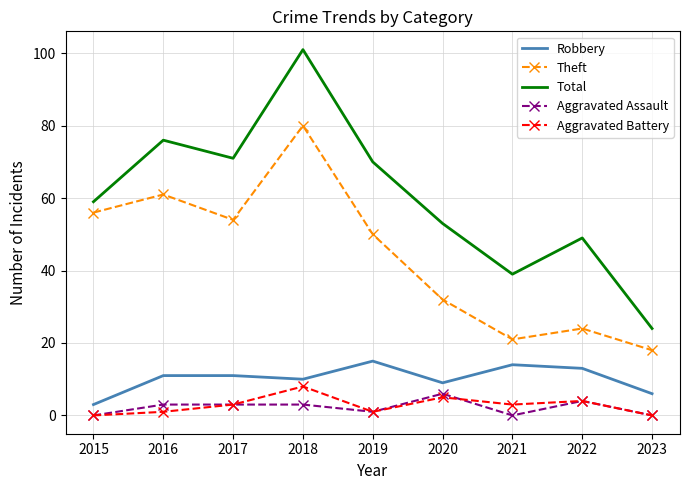

At which label does Total reach its peak?

2018